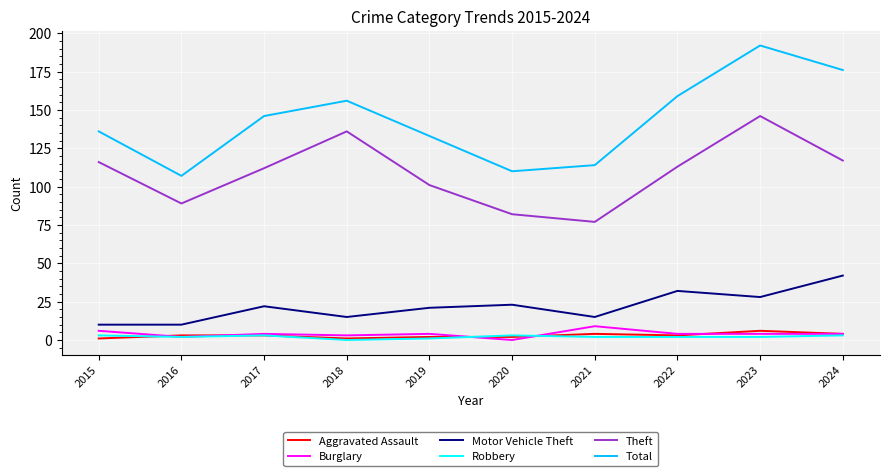

True or false: Total and Robbery cross at least once.

False